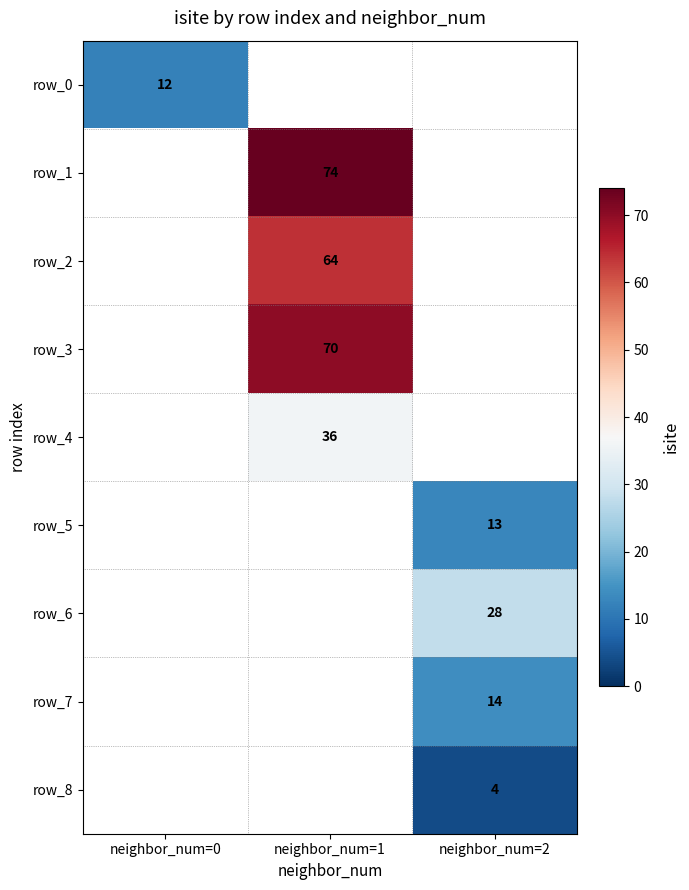

At which category does the chart reach its peak across all series?

neighbor_num=1